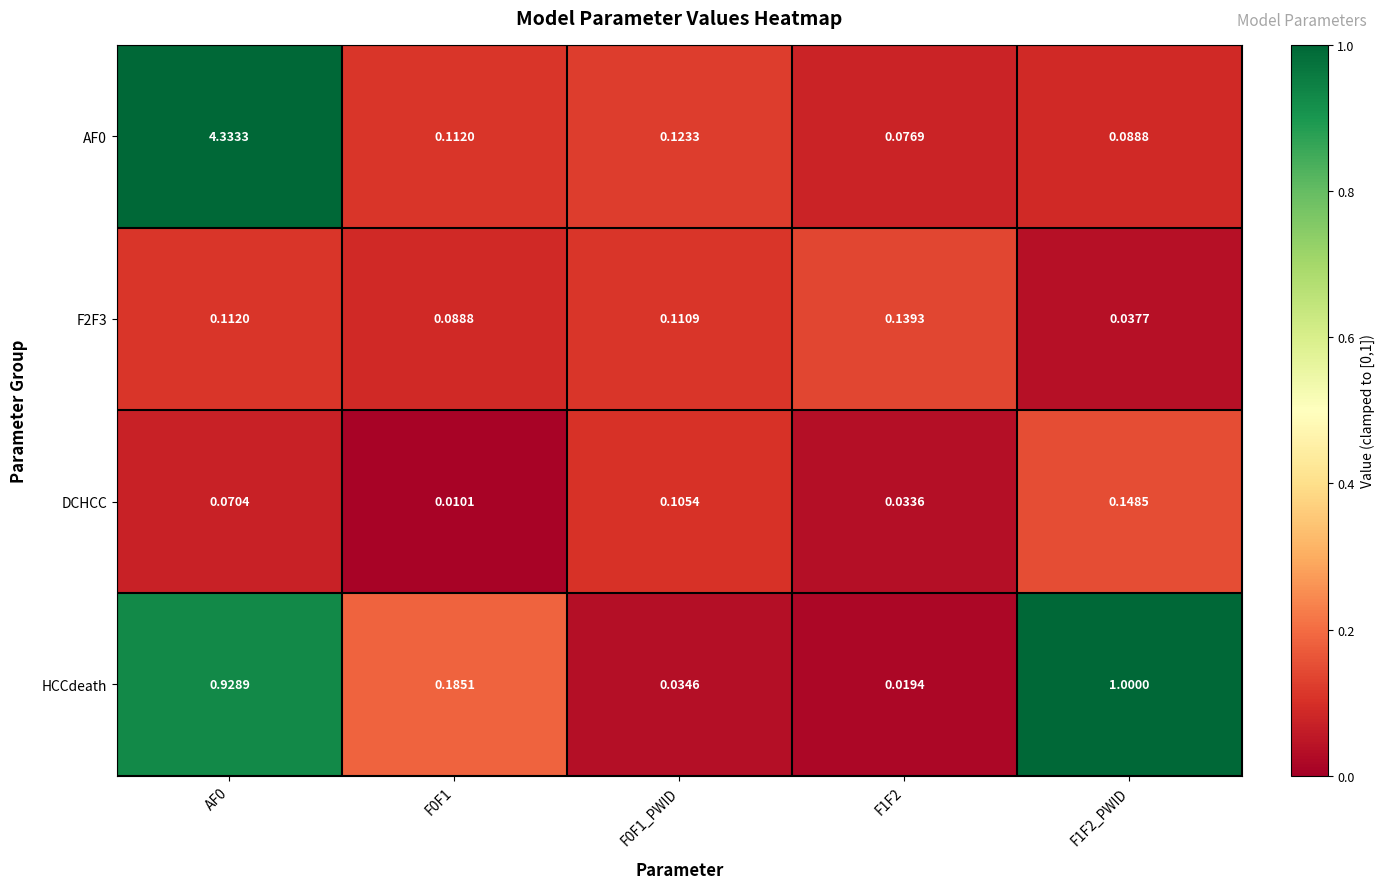

Between F0F1 and F1F2, which series saw the biggest shift?

HCCdeath